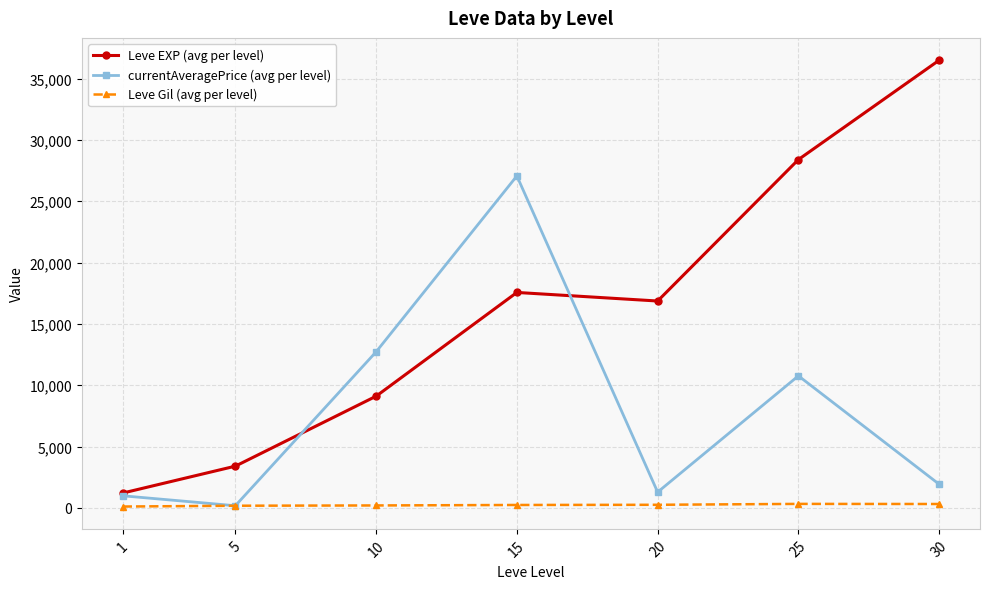

How many data points does each series have?

7